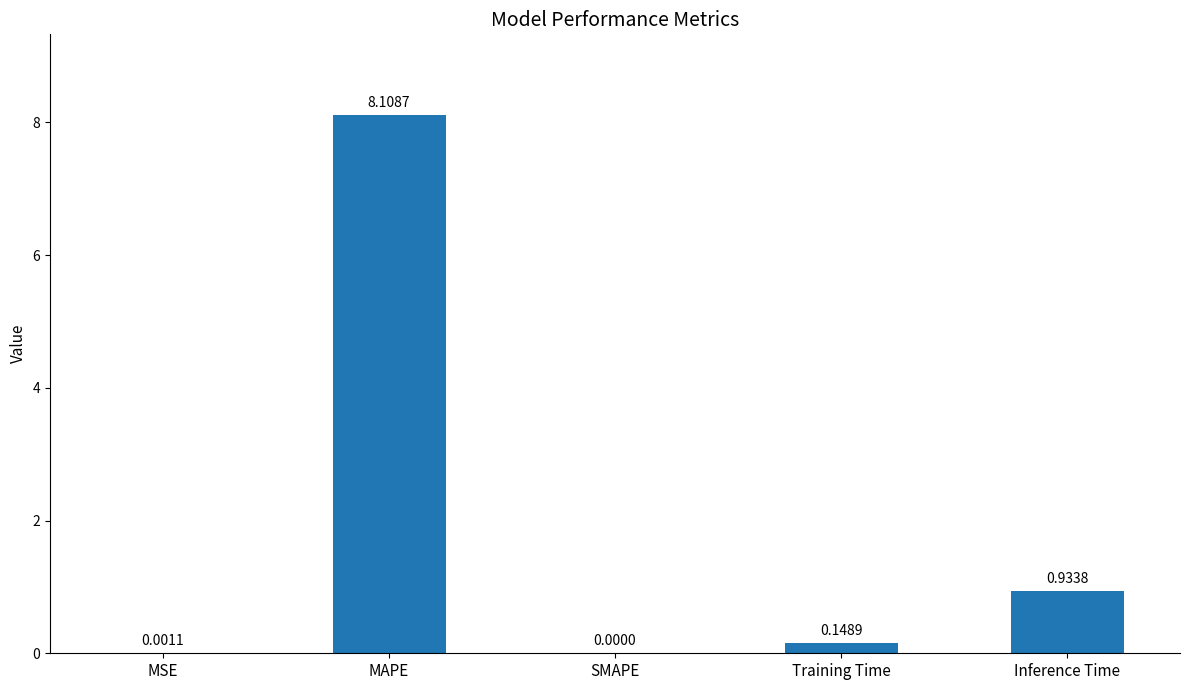

How many positive values are there?

4